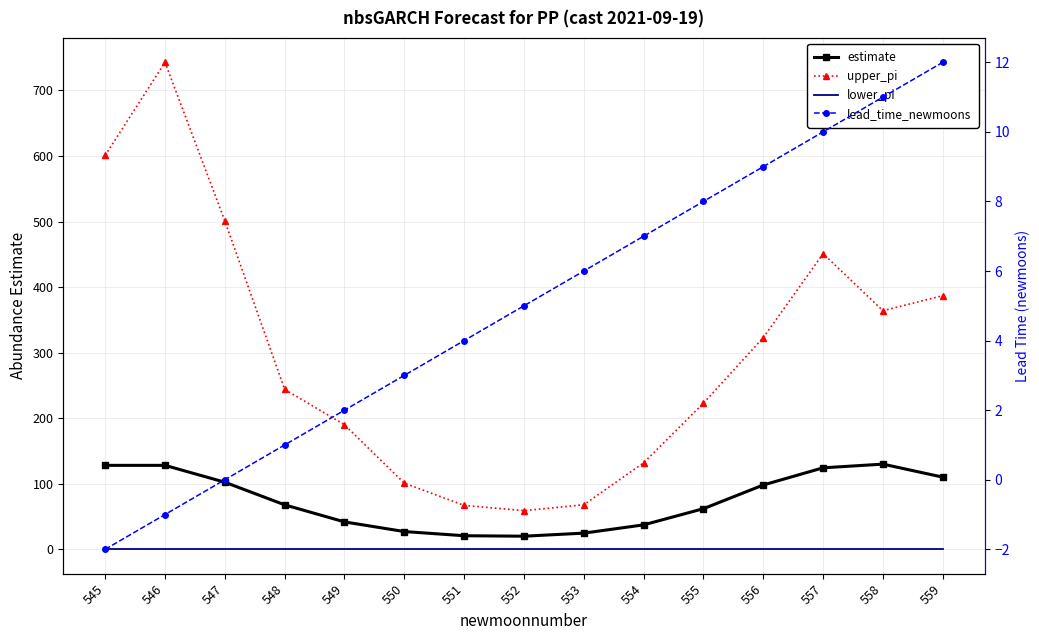

What is the spread (max minus min) of values at 546?

744.0